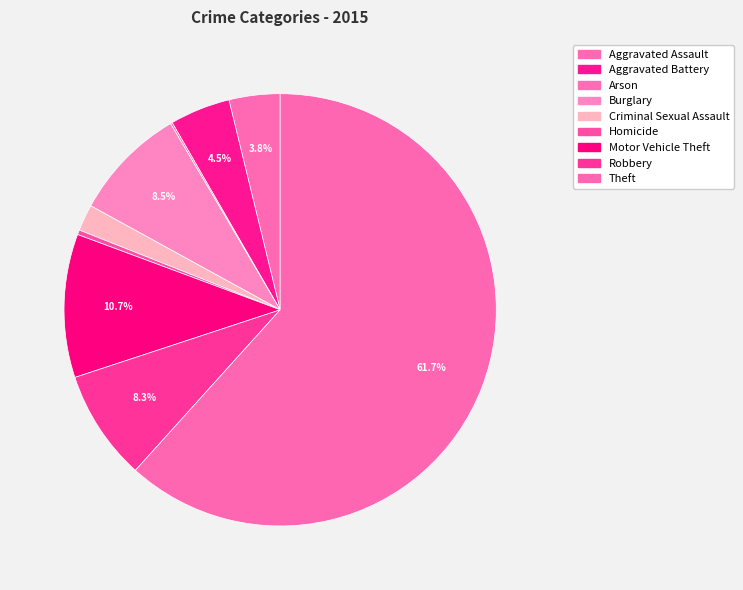

How much of the chart is everything except Robbery?

91.7%